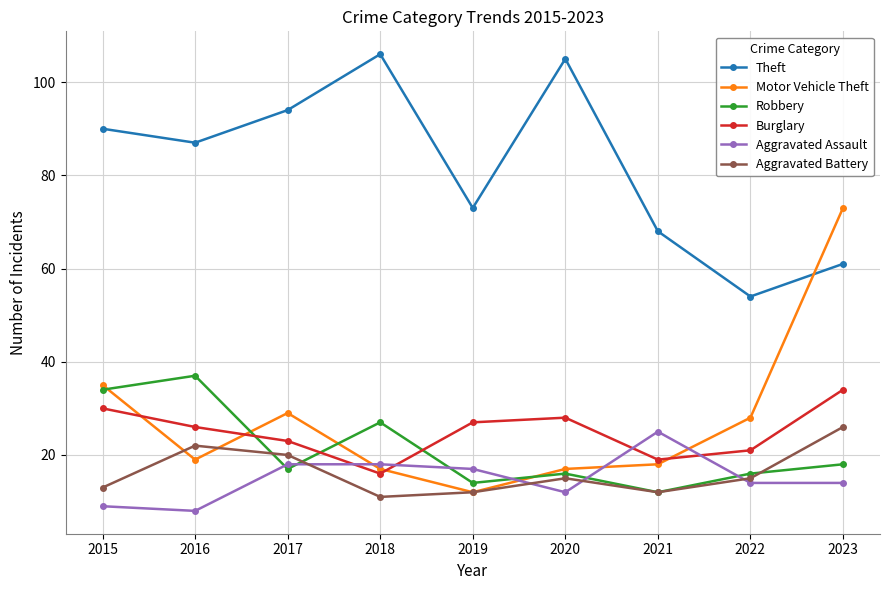

Reading left to right, extract all data points from this chart.

Theft: 2015=90	2016=87	2017=94	2018=106	2019=73	2020=105	2021=68	2022=54	2023=61
Motor Vehicle Theft: 2015=35	2016=19	2017=29	2018=17	2019=12	2020=17	2021=18	2022=28	2023=73
Robbery: 2015=34	2016=37	2017=17	2018=27	2019=14	2020=16	2021=12	2022=16	2023=18
Burglary: 2015=30	2016=26	2017=23	2018=16	2019=27	2020=28	2021=19	2022=21	2023=34
Aggravated Assault: 2015=9	2016=8	2017=18	2018=18	2019=17	2020=12	2021=25	2022=14	2023=14
Aggravated Battery: 2015=13	2016=22	2017=20	2018=11	2019=12	2020=15	2021=12	2022=15	2023=26